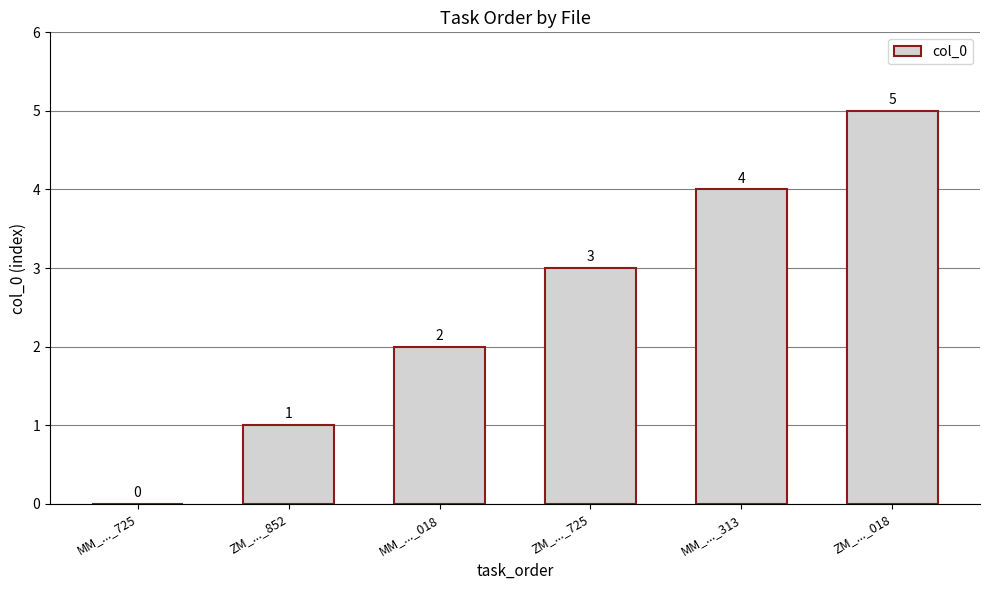

What is the change in value from MM_..._313 to ZM_..._018?

+1